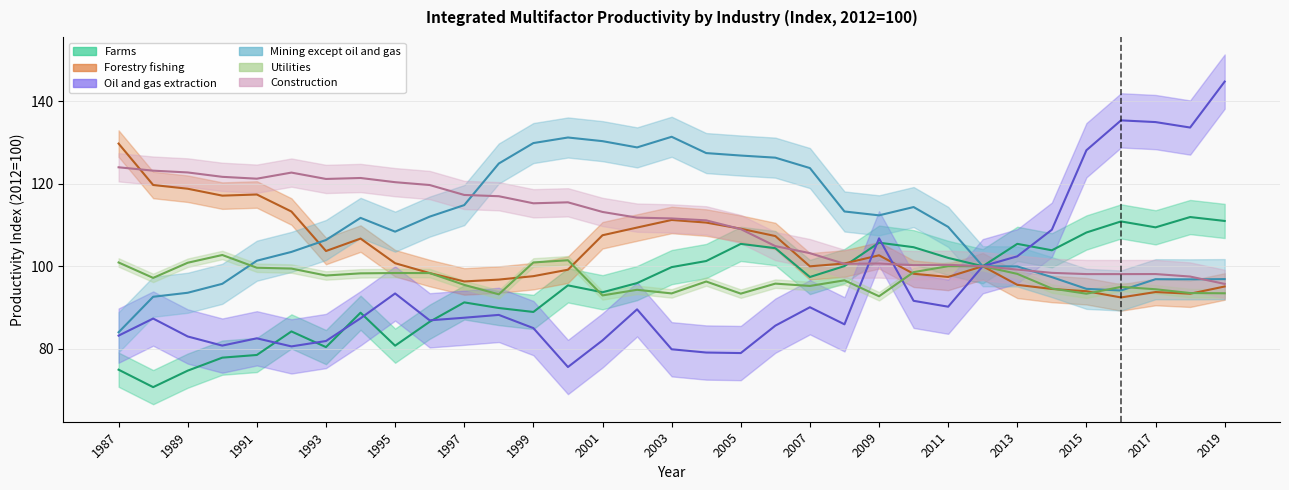

Where is Oil and gas extraction nearest to the value 110?

2014